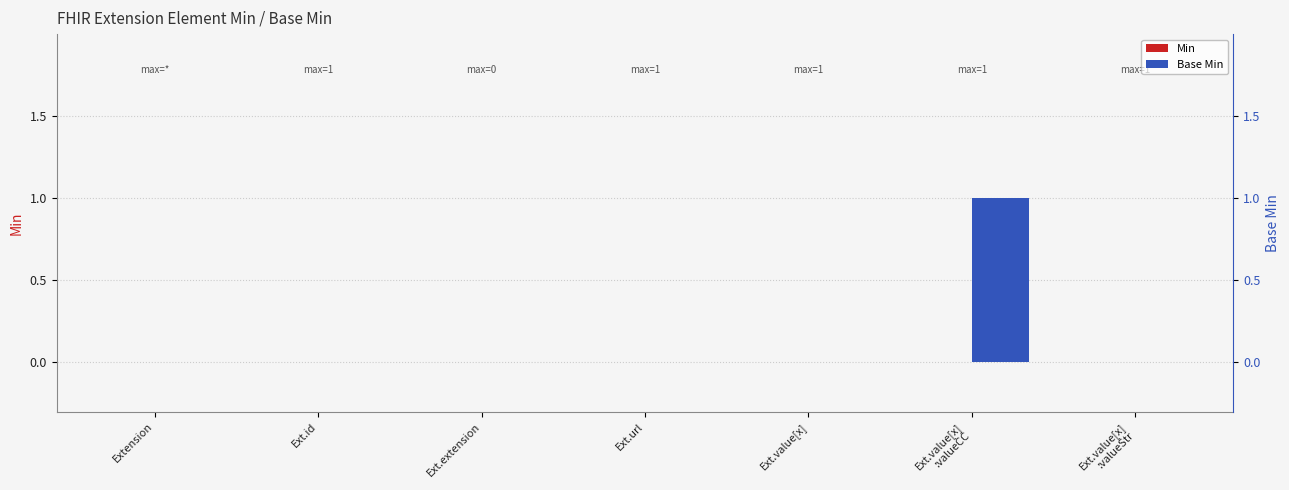

Which category has the highest value across all series?

Ext.value[x]
:valueCC